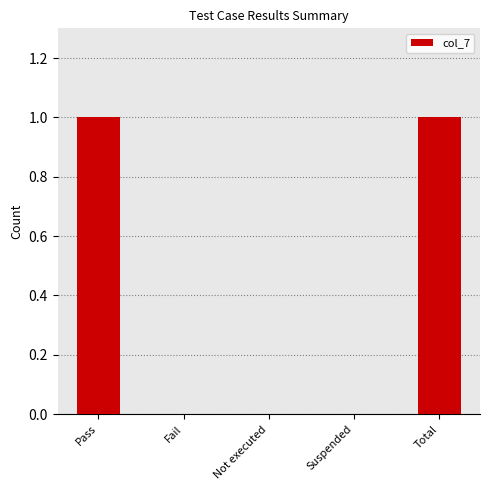

Reading left to right, list all the values displayed in this chart.

Pass=1	Fail=0	Not executed=0	Suspended=0	Total=1